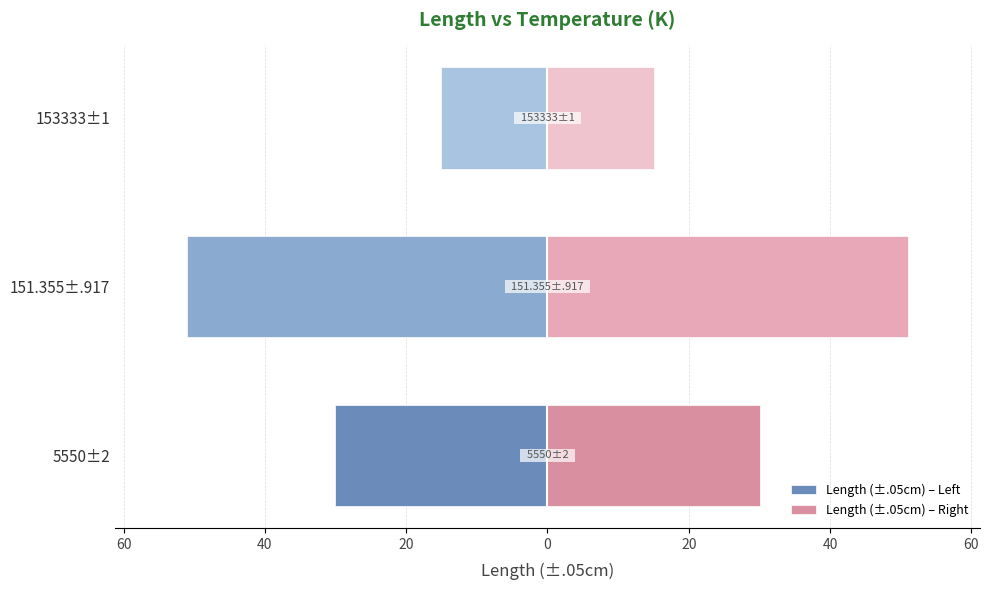

Rank the series by their maximum value, from highest to lowest.

Length (±.05cm) – Right, Length (±.05cm) – Left